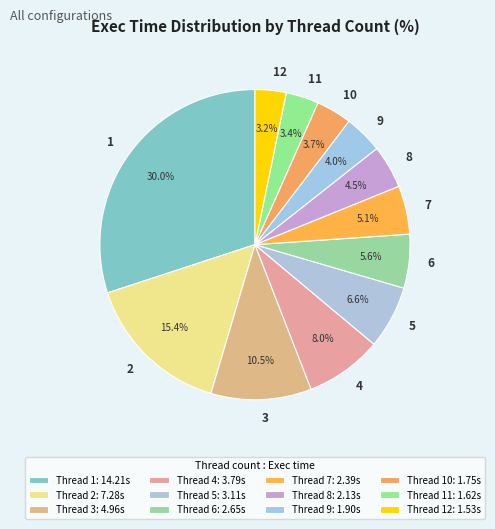

To the nearest percent, what percentage of the pie is 7?

5%